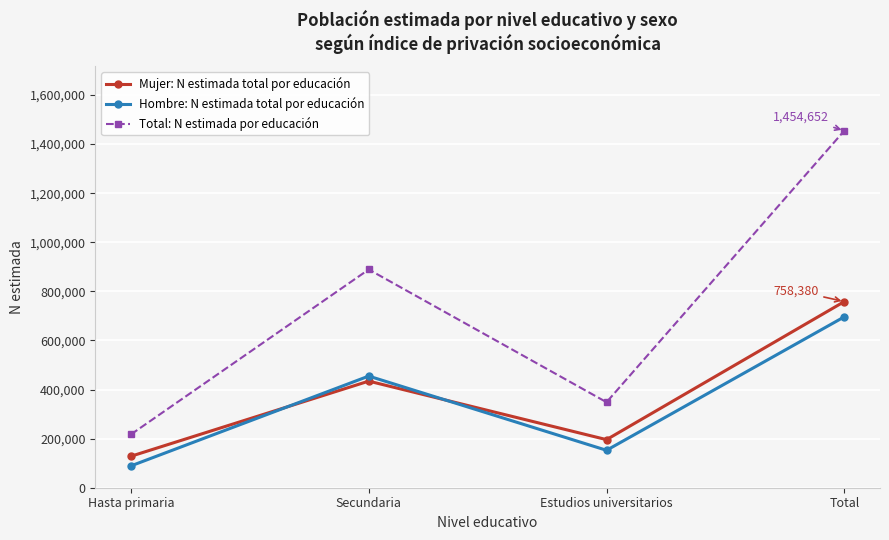

Which series has the largest total across all categories?

Total: N estimada por educación